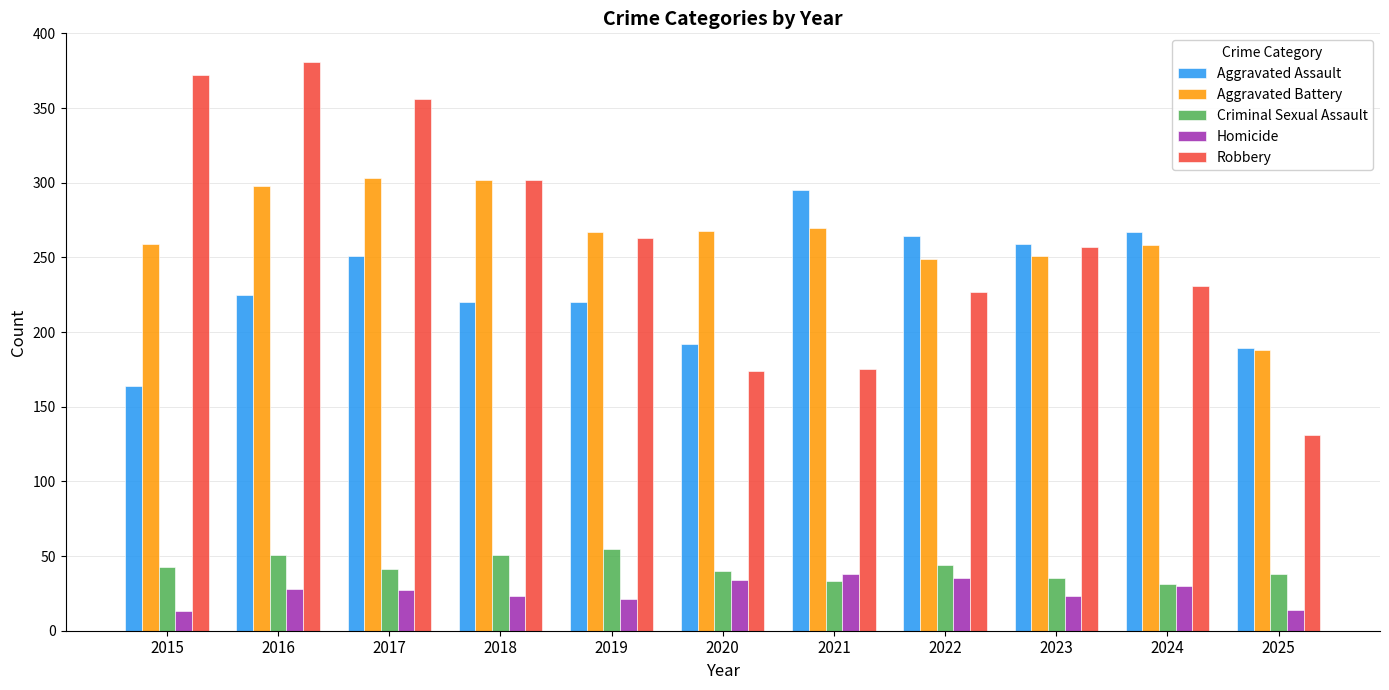

What is the greatest value displayed?

381